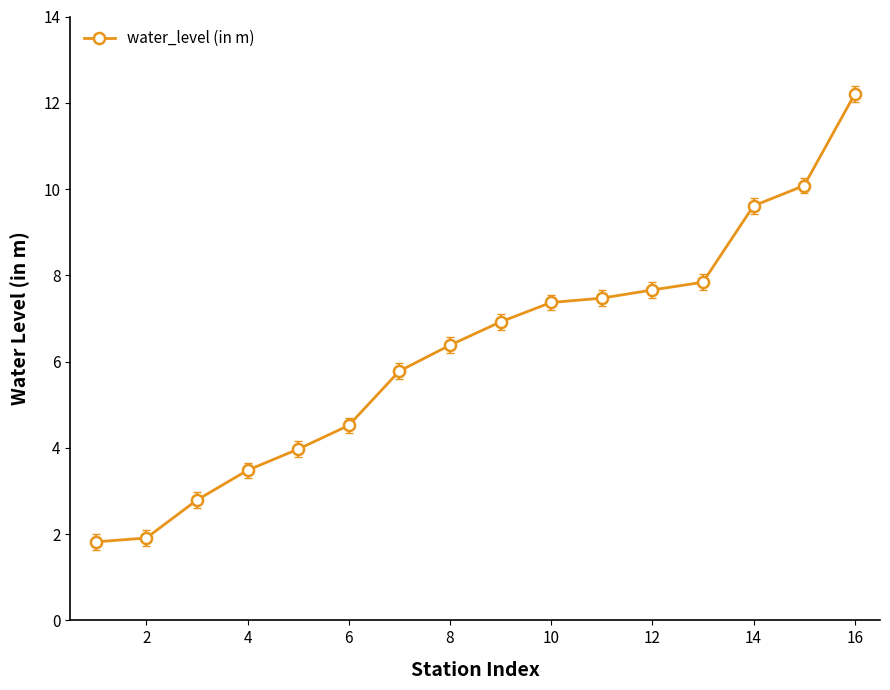

True or false: the data has more than 2 interior local peaks.

False